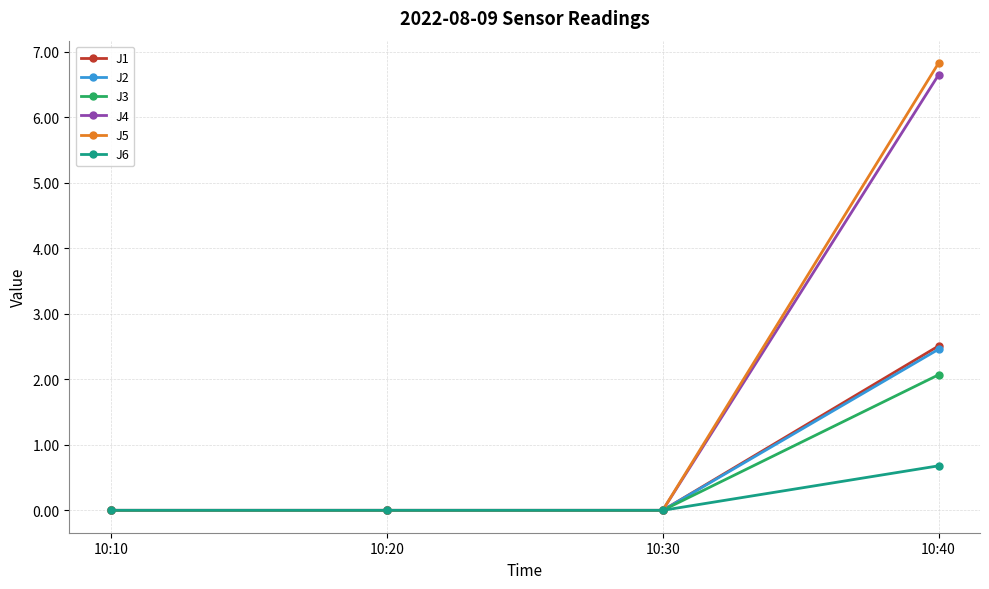

Reading left to right, list all the values displayed in this chart.

J1: 0.0	0.0	0.0	2.5
J2: 0.0	0.0	0.0	2.5
J3: 0.0	0.0	0.0	2.1
J4: 0.0	0.0	0.0	6.7
J5: 0.0	0.0	0.0	6.8
J6: 0.0	0.0	0.0	0.7